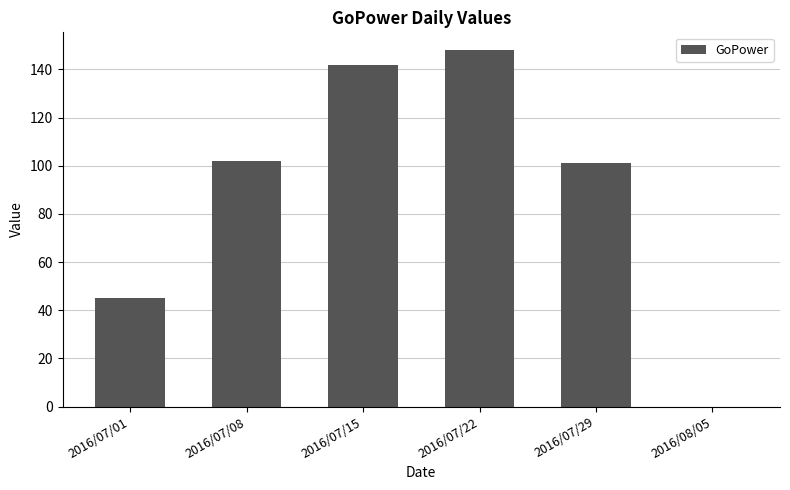

Reading left to right, what are all the values shown in this chart?

45	102	142	148	101	0